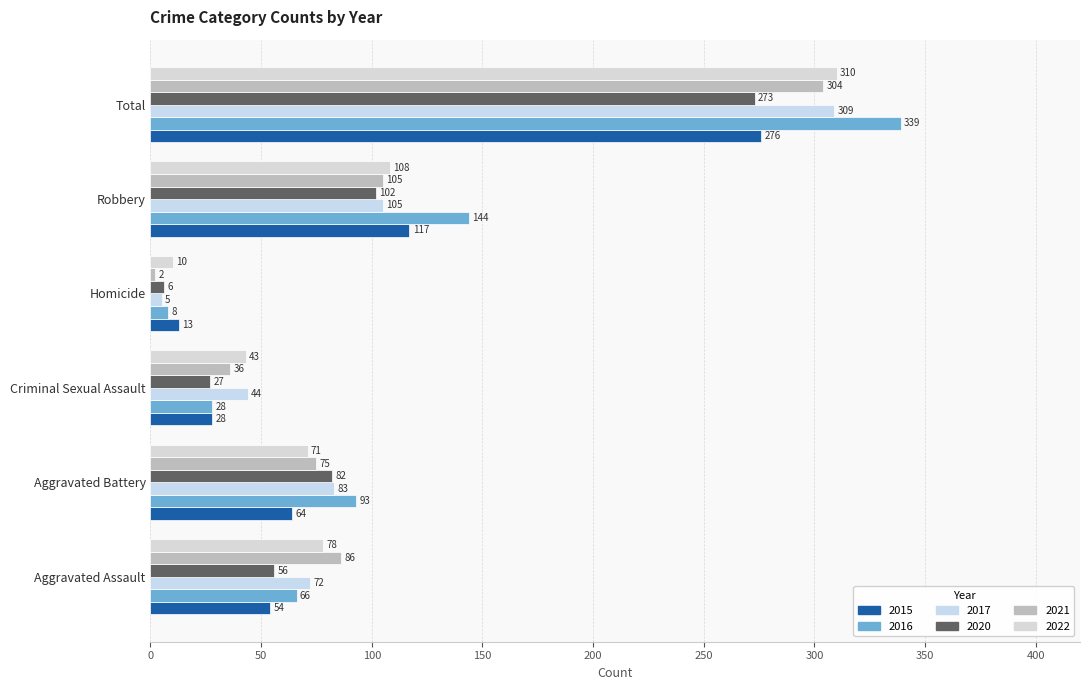

What is the label of the 2nd bar from the left?

Aggravated Battery